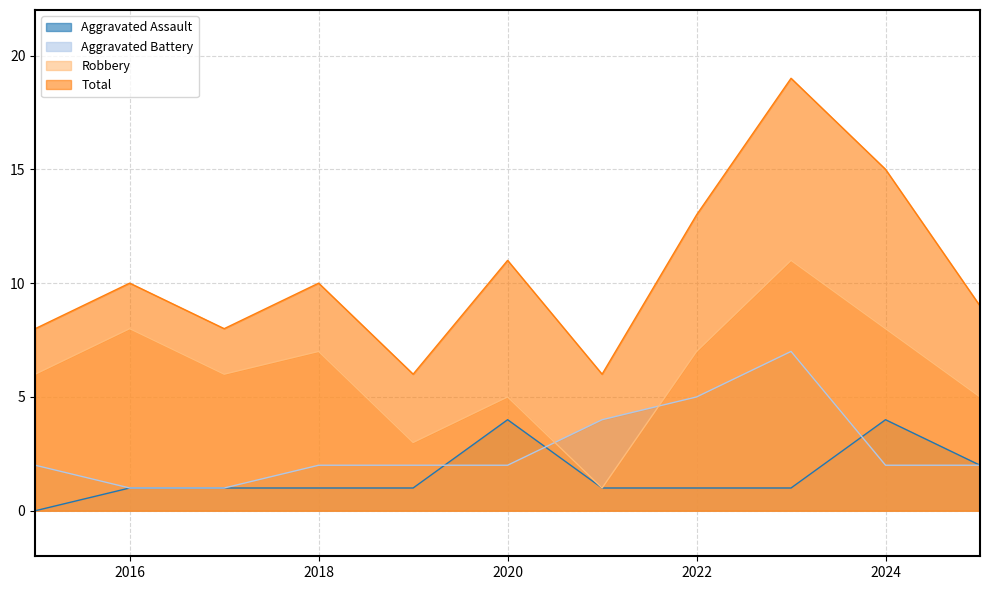

Reading right to left, extract all data points from this chart.

Aggravated Assault: 2025=2	2024=4	2023=1	2022=1	2021=1	2020=4	2019=1	2018=1	2017=1	2016=1	2015=0
Aggravated Battery: 2025=2	2024=2	2023=7	2022=5	2021=4	2020=2	2019=2	2018=2	2017=1	2016=1	2015=2
Robbery: 2025=5	2024=8	2023=11	2022=7	2021=1	2020=5	2019=3	2018=7	2017=6	2016=8	2015=6
Total: 2025=9	2024=15	2023=19	2022=13	2021=6	2020=11	2019=6	2018=10	2017=8	2016=10	2015=8